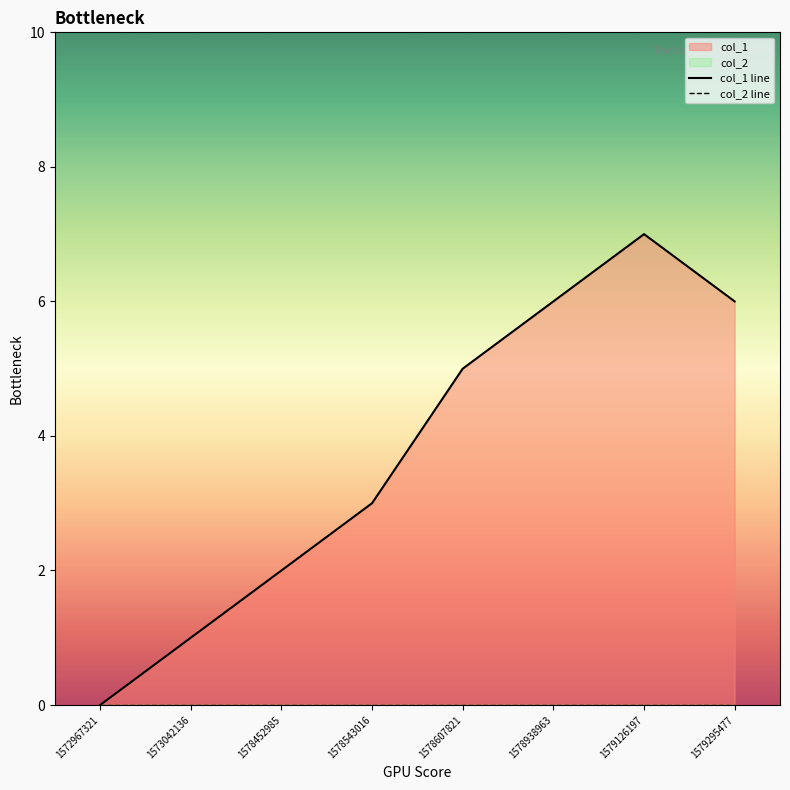

Reading left to right, list all the values displayed in this chart.

col_1 line: 0	1	2	3	5	6	7	6
col_2 line: 0	0	0	0	0	0	0	0